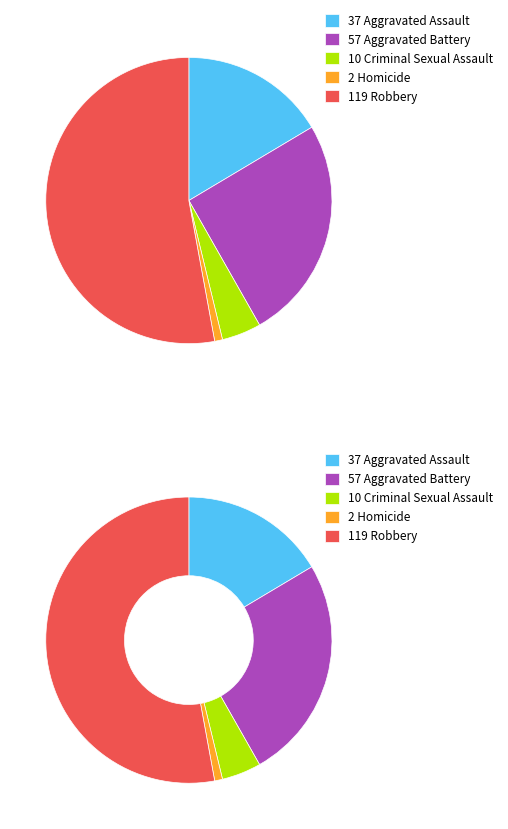

How many slices are in this pie chart?

5